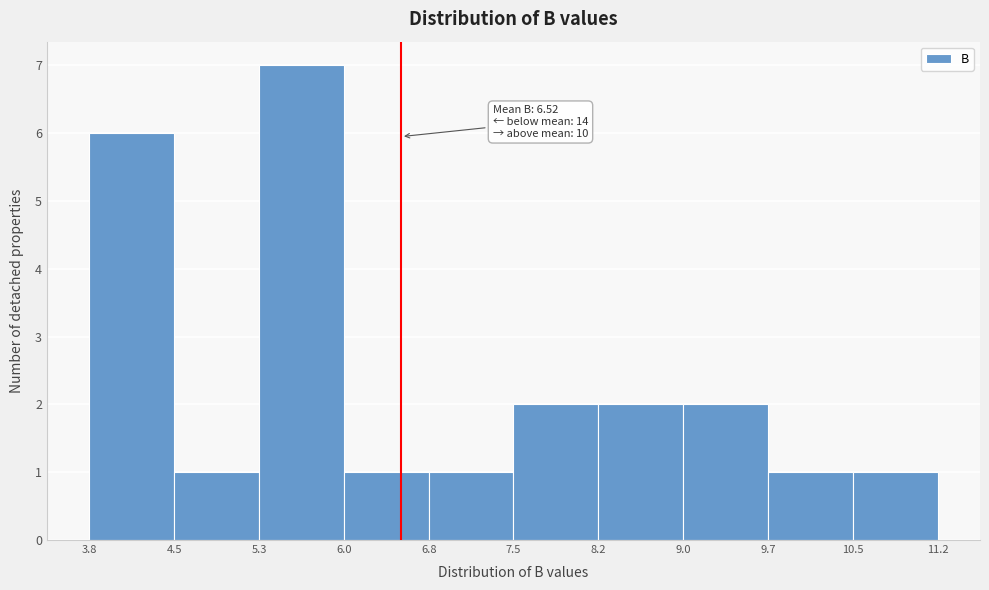

Over which range of the x-axis is the bar tallest?

5.3 to 6.0